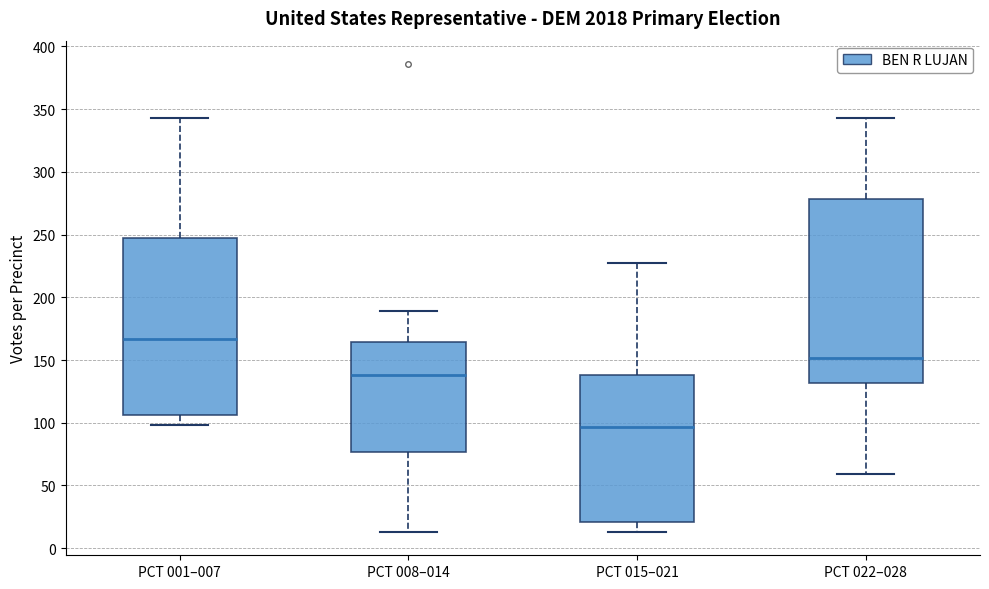

Where does the upper whisker of the box for PCT 008–014 end on the y-axis? The values are not printed on the chart, so give them approximately, as read against the axis.

190